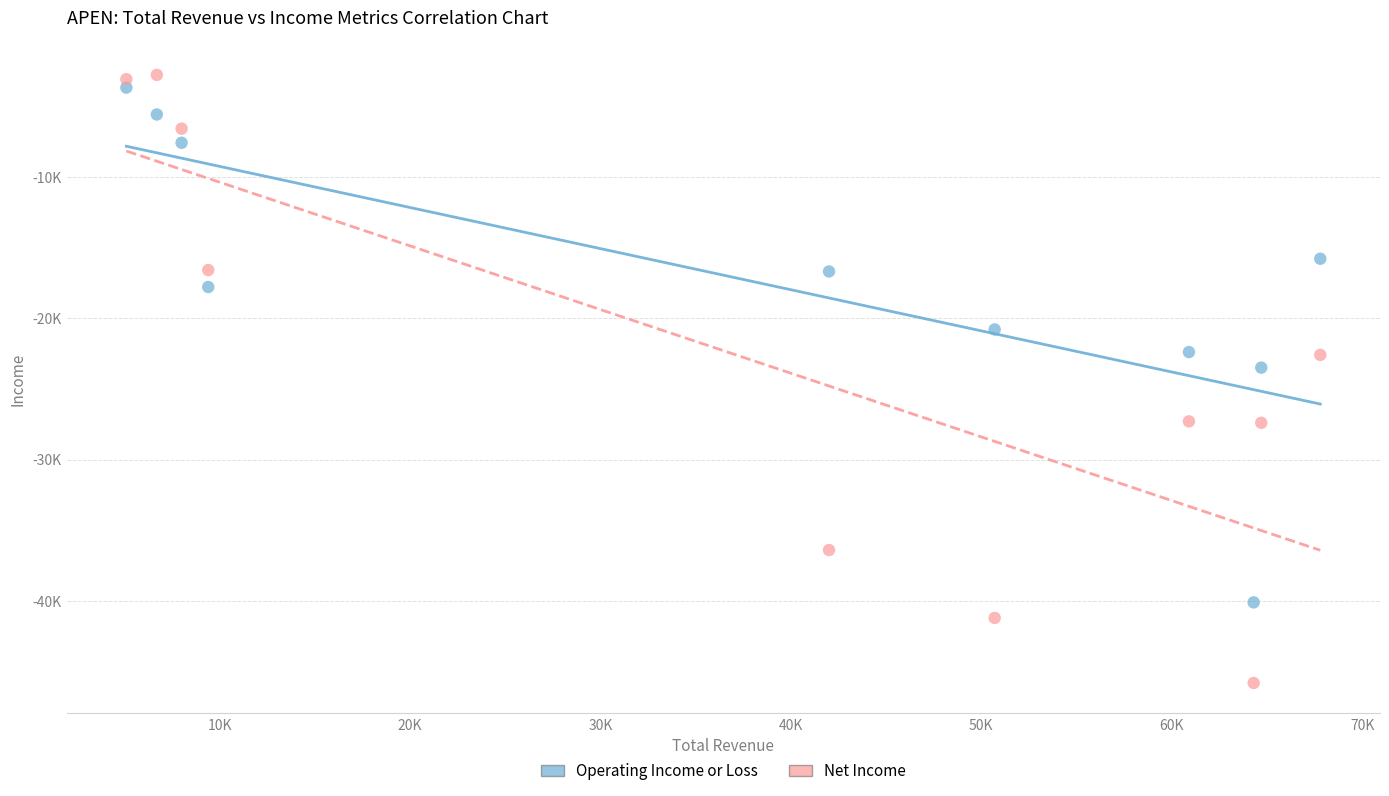

Which series reaches the maximum Y coordinate?

Net Income